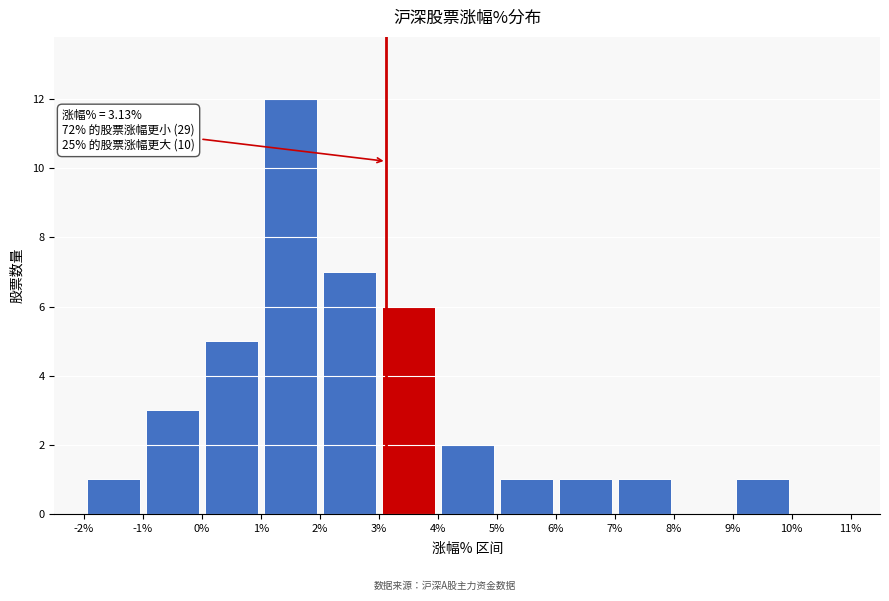

Which range on the x-axis has the tallest bar?

1% to 2%